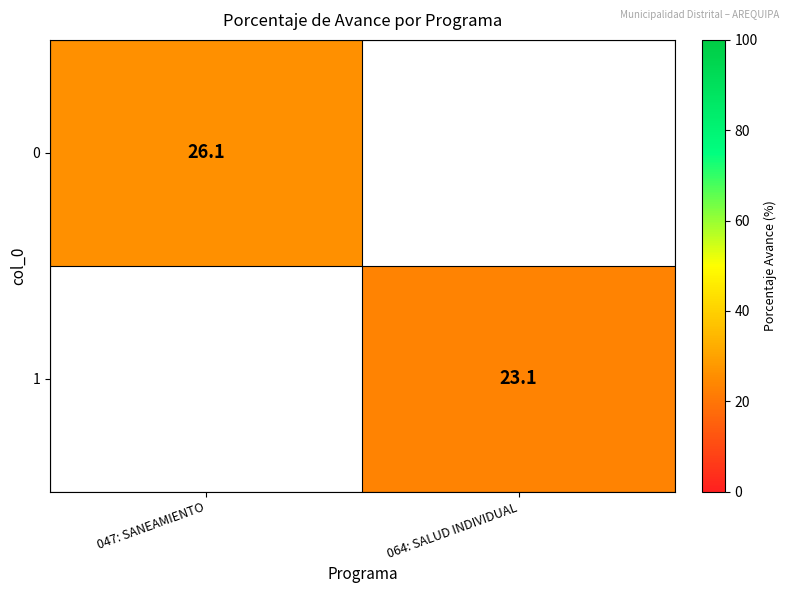

The value of 0 at 047: SANEAMIENTO is 43.3. True or false?

False